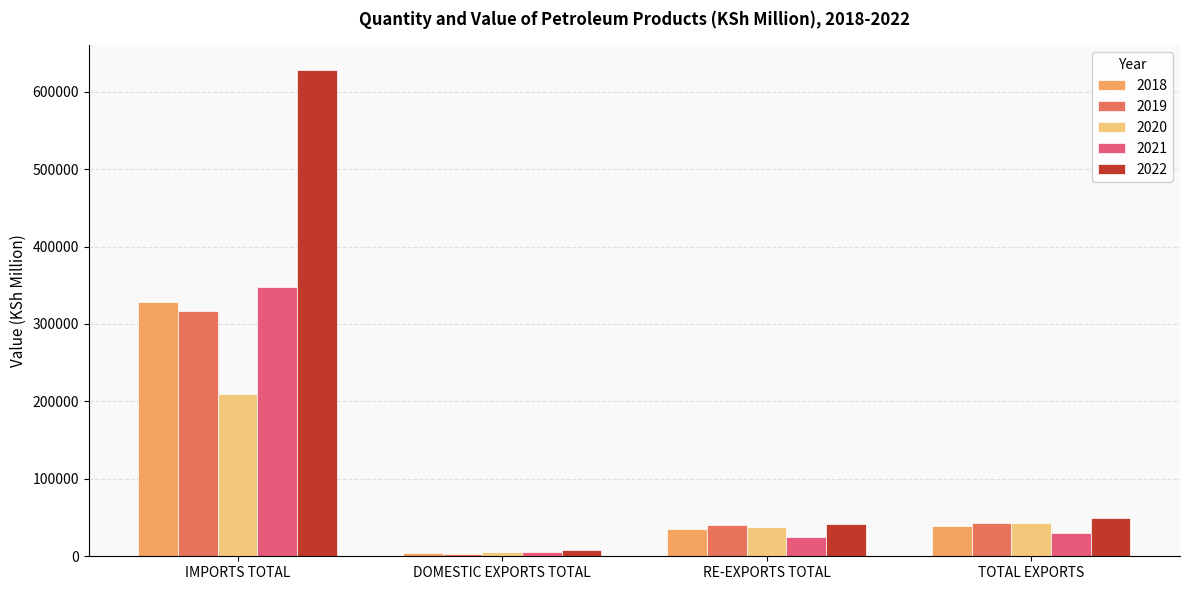

What is the average value of the 2019 series?

100925.7